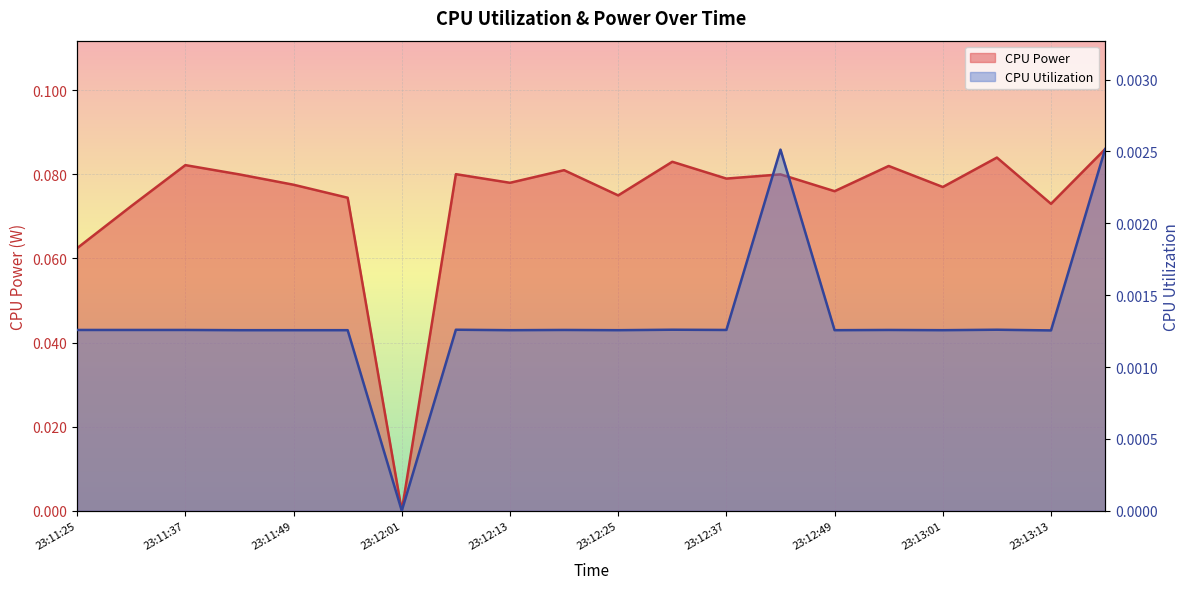

Reading left to right, extract all data points from this chart.

CPU Power: 23:11:25=0.1	23:11:31=0.1	23:11:37=0.1	23:11:43=0.1	23:11:49=0.1	23:11:55=0.1	23:12:01=0.0	23:12:07=0.1	23:12:13=0.1	23:12:19=0.1	23:12:25=0.1	23:12:31=0.1	23:12:37=0.1	23:12:43=0.1	23:12:49=0.1	23:12:55=0.1	23:13:01=0.1	23:13:07=0.1	23:13:13=0.1	23:13:19=0.1
CPU Utilization: 23:11:25=0.0	23:11:31=0.0	23:11:37=0.0	23:11:43=0.0	23:11:49=0.0	23:11:55=0.0	23:12:01=0.0	23:12:07=0.0	23:12:13=0.0	23:12:19=0.0	23:12:25=0.0	23:12:31=0.0	23:12:37=0.0	23:12:43=0.0	23:12:49=0.0	23:12:55=0.0	23:13:01=0.0	23:13:07=0.0	23:13:13=0.0	23:13:19=0.0